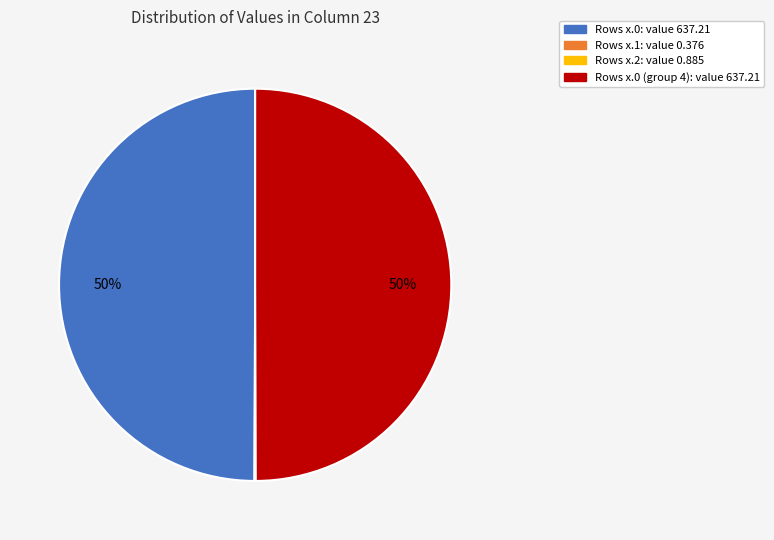

To the nearest percent, what is the difference between the largest and smallest slice percentages?

50%